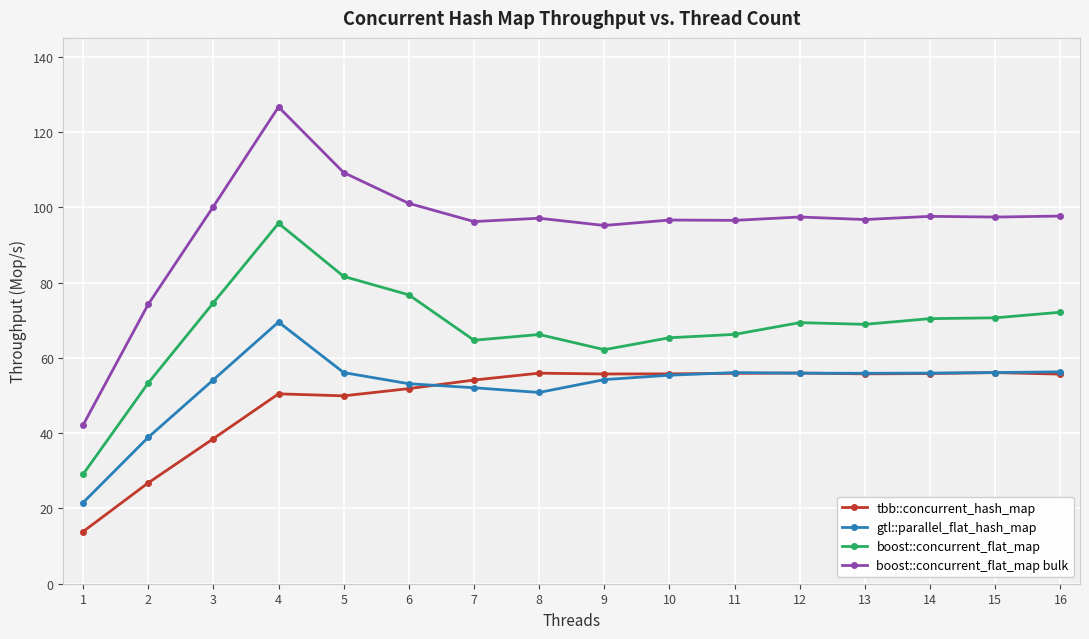

True or false: boost::concurrent_flat_map and tbb::concurrent_hash_map intersect in this chart.

False